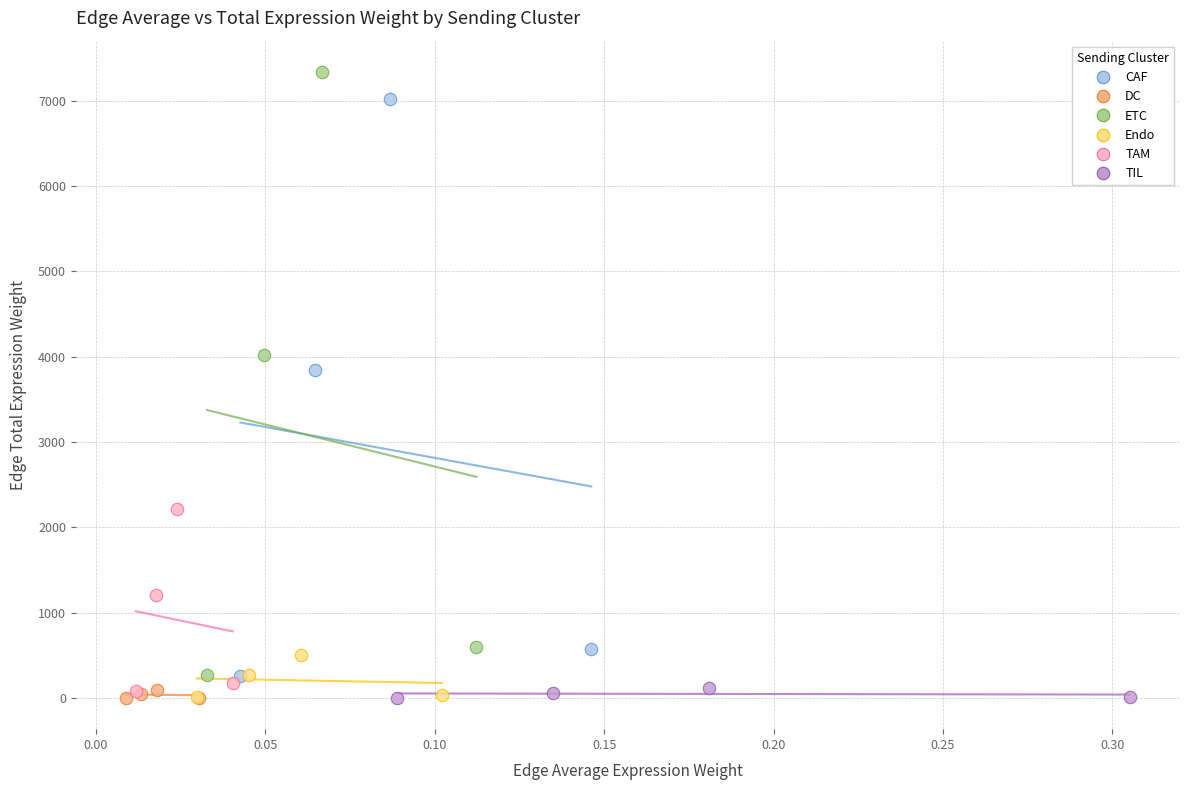

Which series has the widest spread of Y values?

ETC